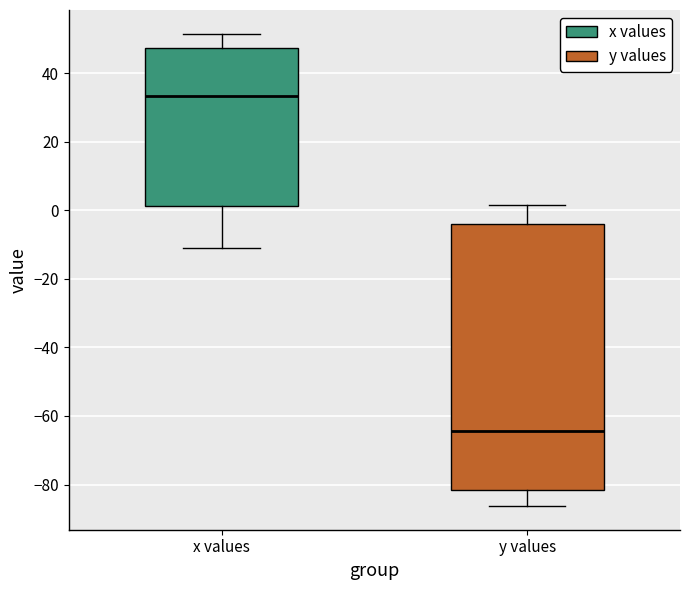

Reading left to right, read every box against the y-axis: the position of its median line, the range the box covers, and the ends of its whiskers. The values are not printed on the chart, so give them approximately, as read against the axis.

x values: median 34, box 2 to 48, whiskers -10 to 52
y values: median -64, box -82 to -4, whiskers -86 to 2